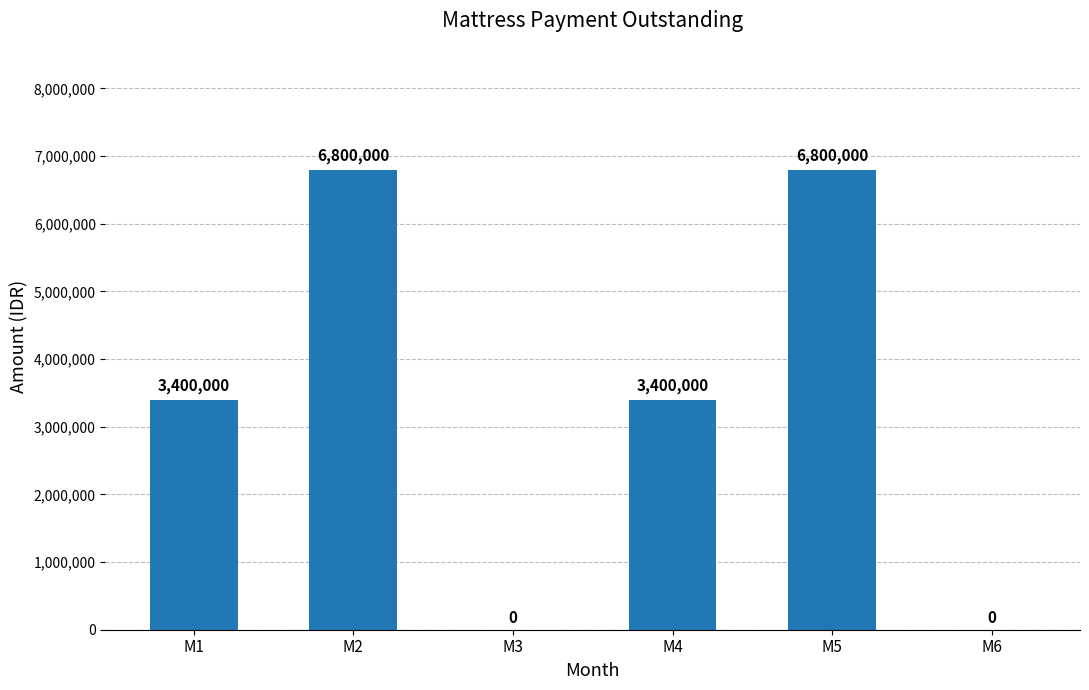

What is the change in value from M1 to M2?

+3400000